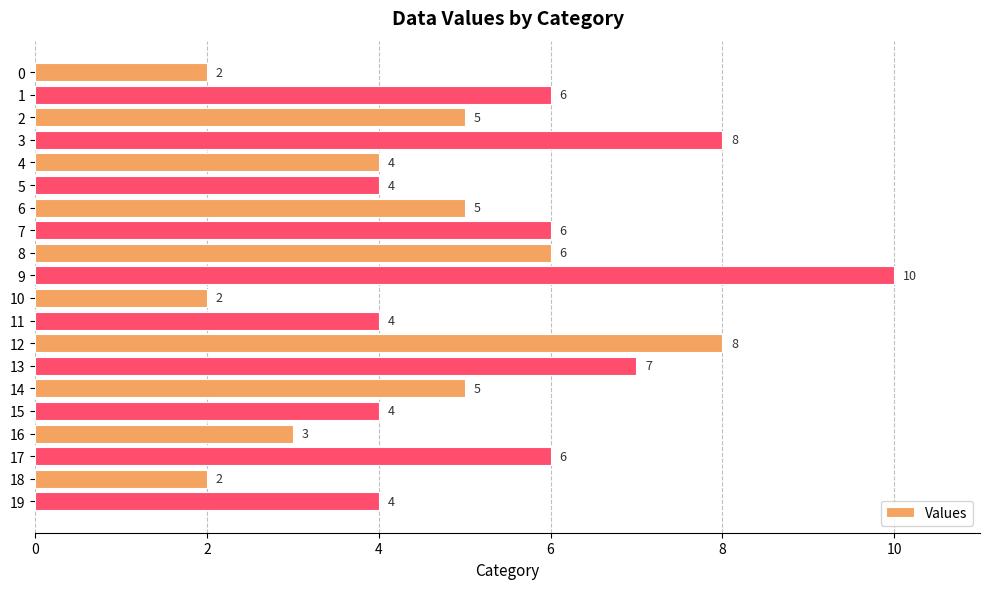

Reading top to bottom, list all the values displayed in this chart.

0=2	1=6	2=5	3=8	4=4	5=4	6=5	7=6	8=6	9=10	10=2	11=4	12=8	13=7	14=5	15=4	16=3	17=6	18=2	19=4